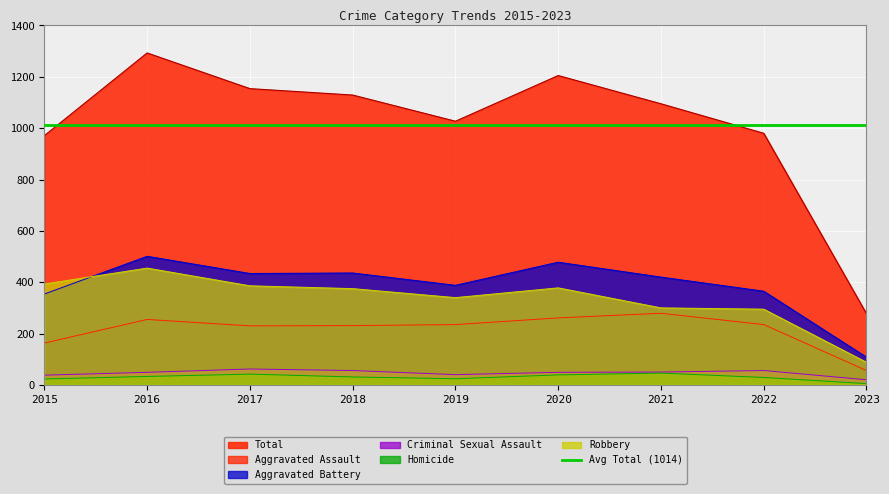

How many values in the Homicide series exceed 31?

4